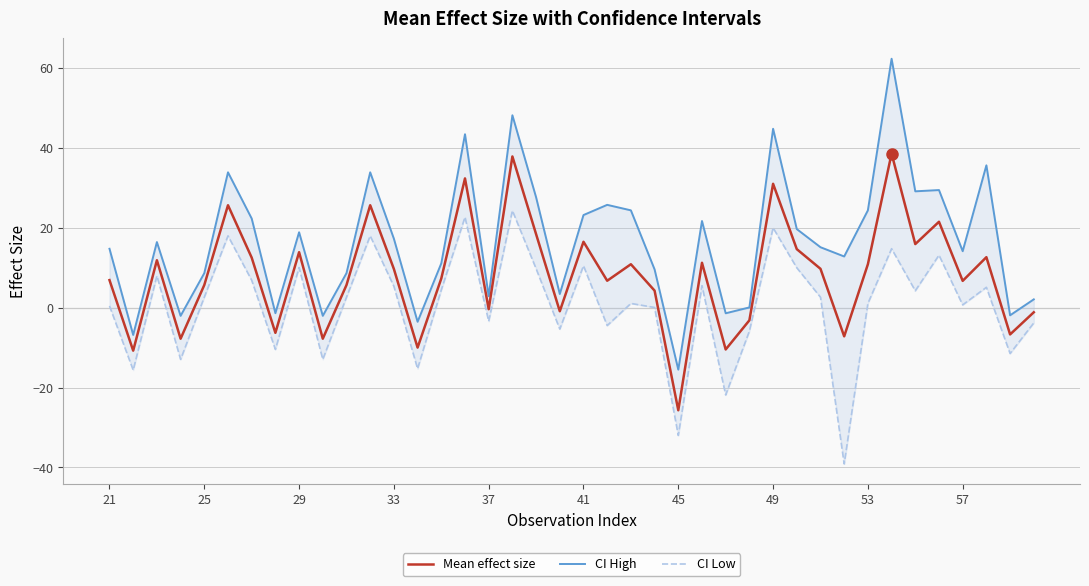

How many interior local valleys does the Mean effect size series have?

14